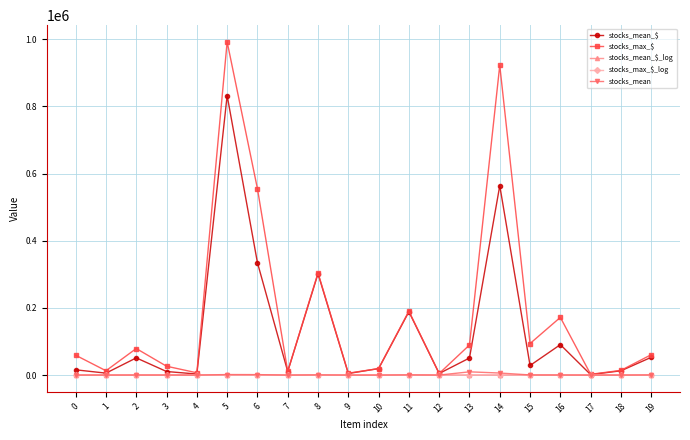

Where is the first local maximum for stocks_max_$?

2